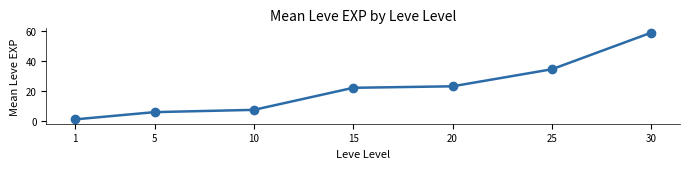

Approximately how many times larger is the value at 20 compared to 5?

3.8